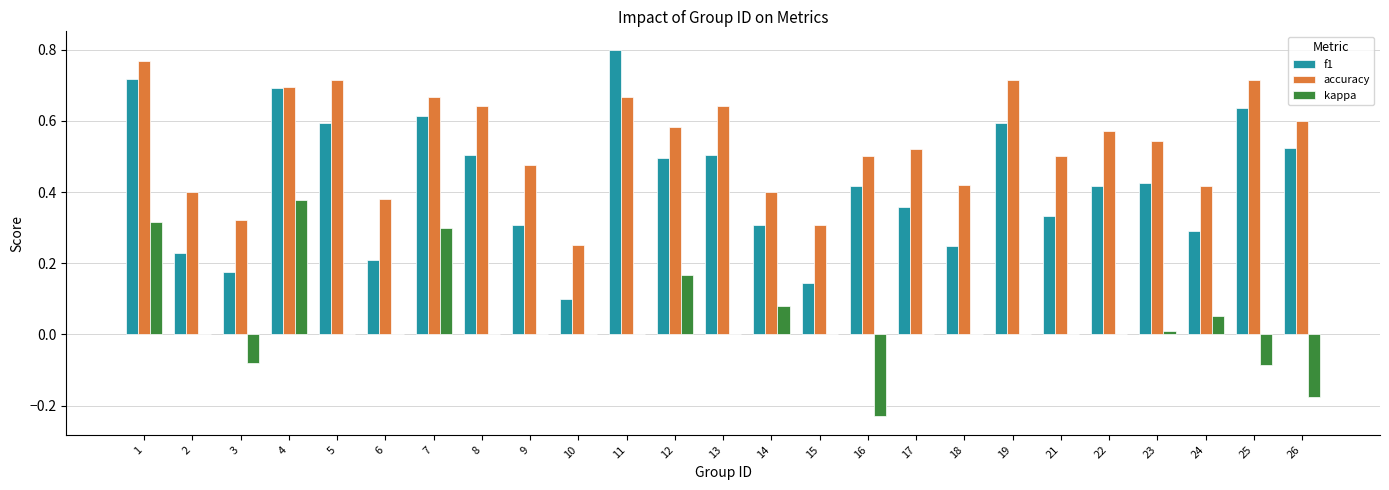

The value of f1 at 5 is 1.1. True or false?

False